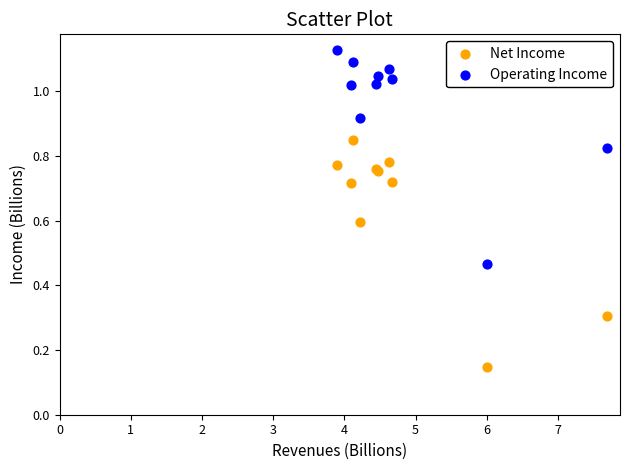

Which series has the widest spread of Y values?

Net Income